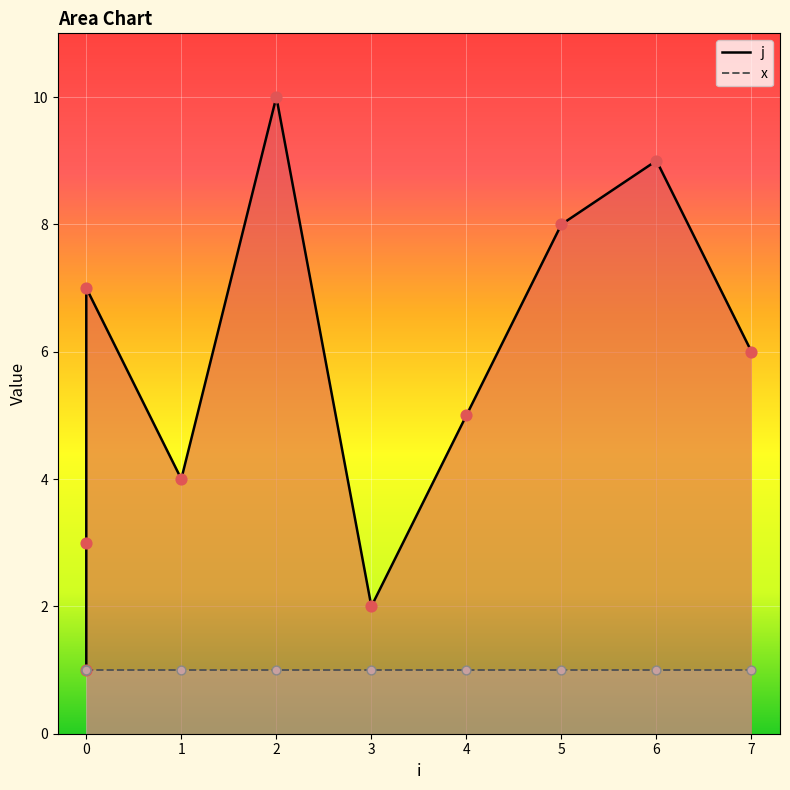

At how many categories does at least one series exceed 1?

9